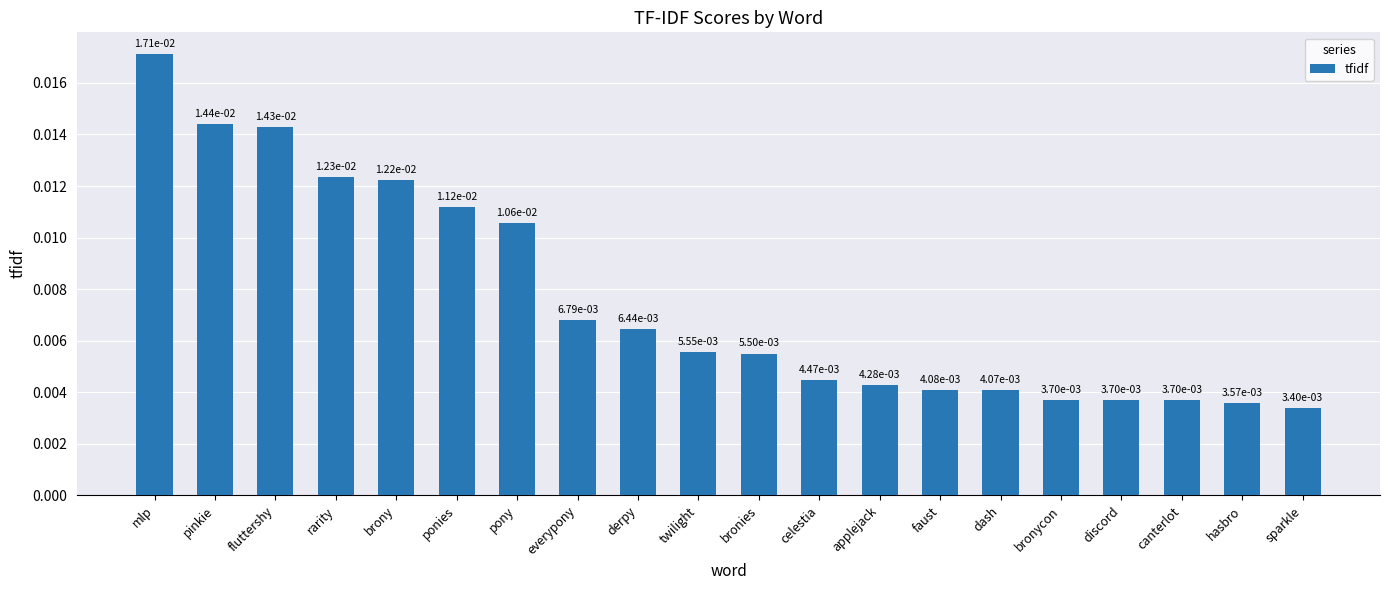

What is the label of the 5th bar from the left?

brony